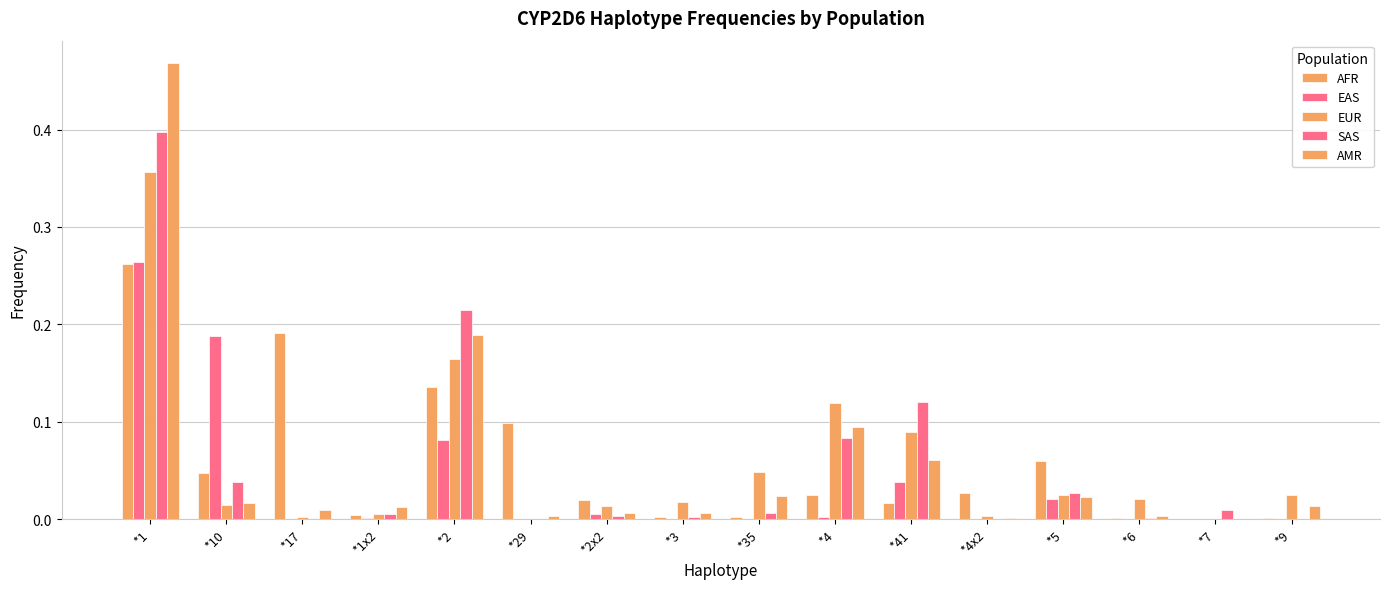

At which label does AMR reach its minimum?

*7